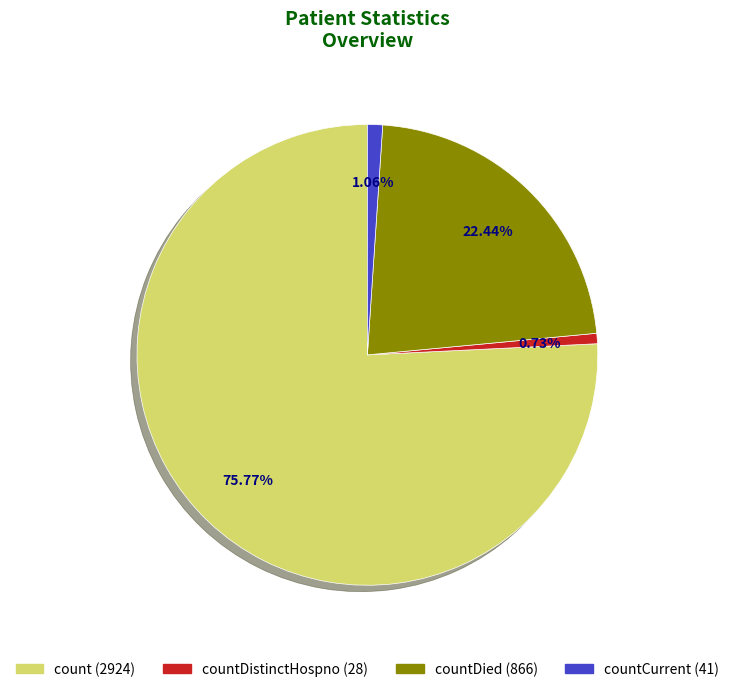

Is there any slice that represents more than half of the pie?

Yes